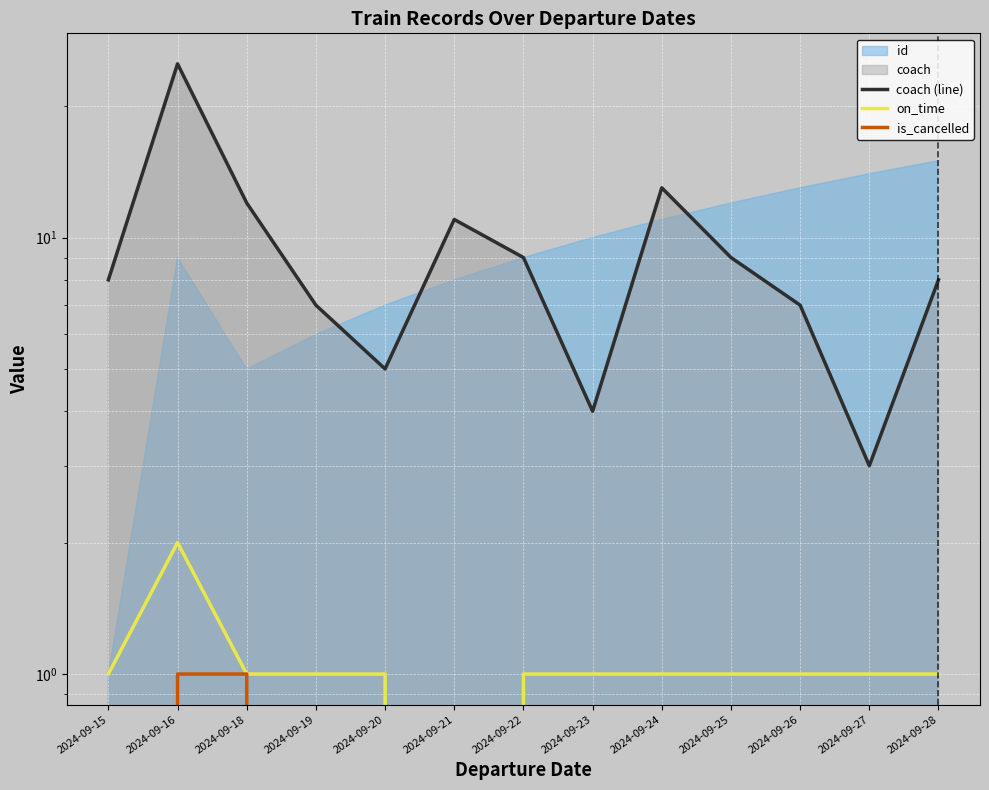

What is the sum of all coach (line) values?

121